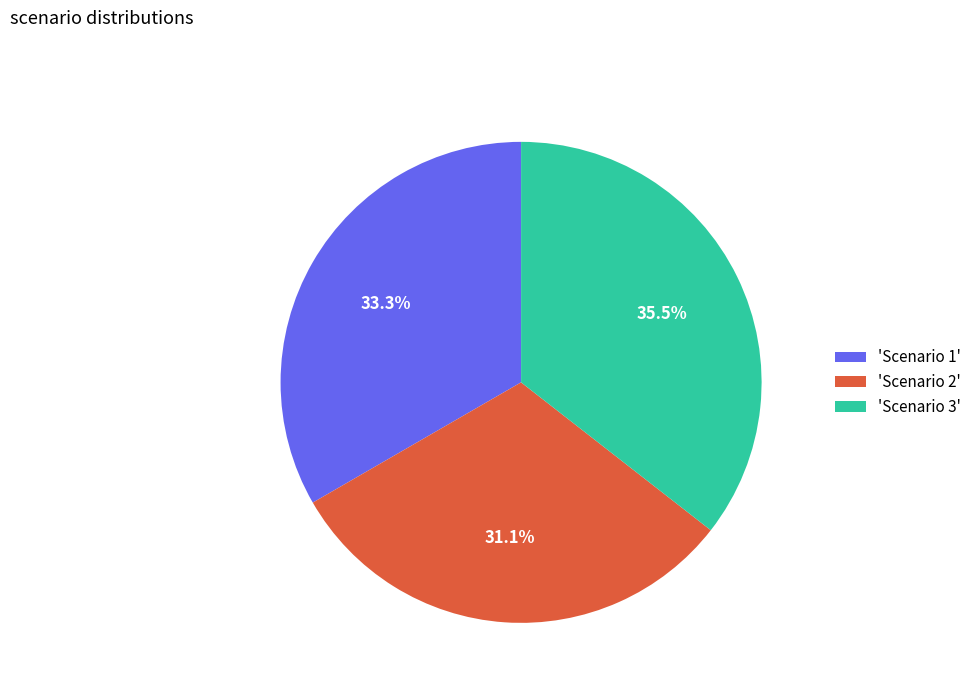

How many segments does this pie chart have?

3